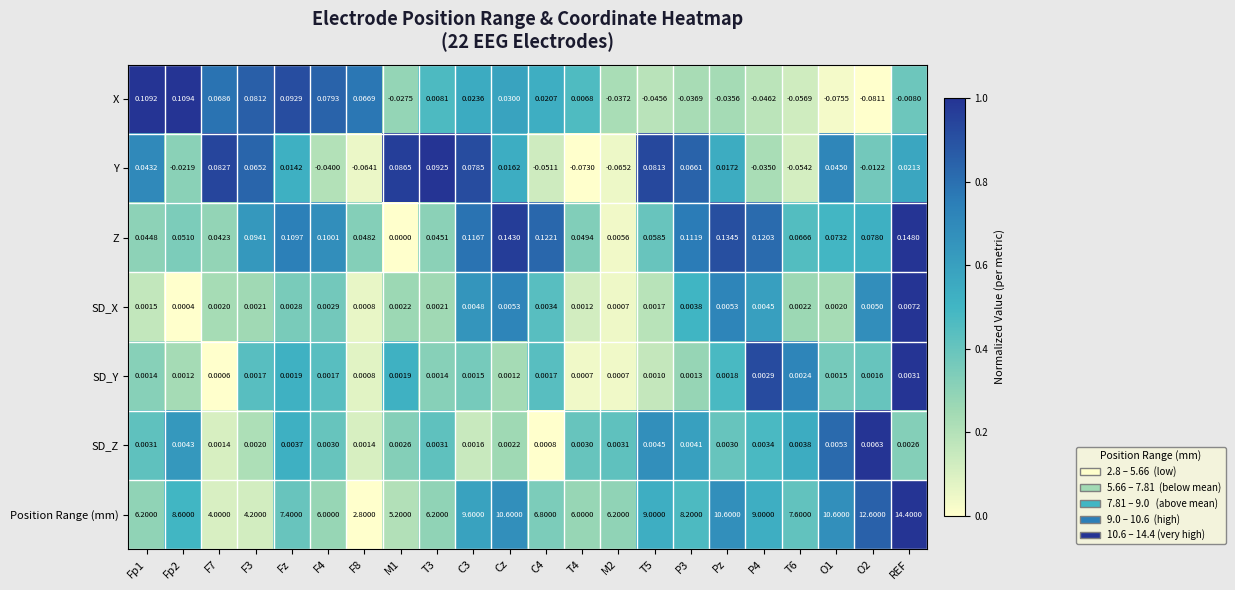

Which series changed the most between T4 and O2?

Position Range (mm)